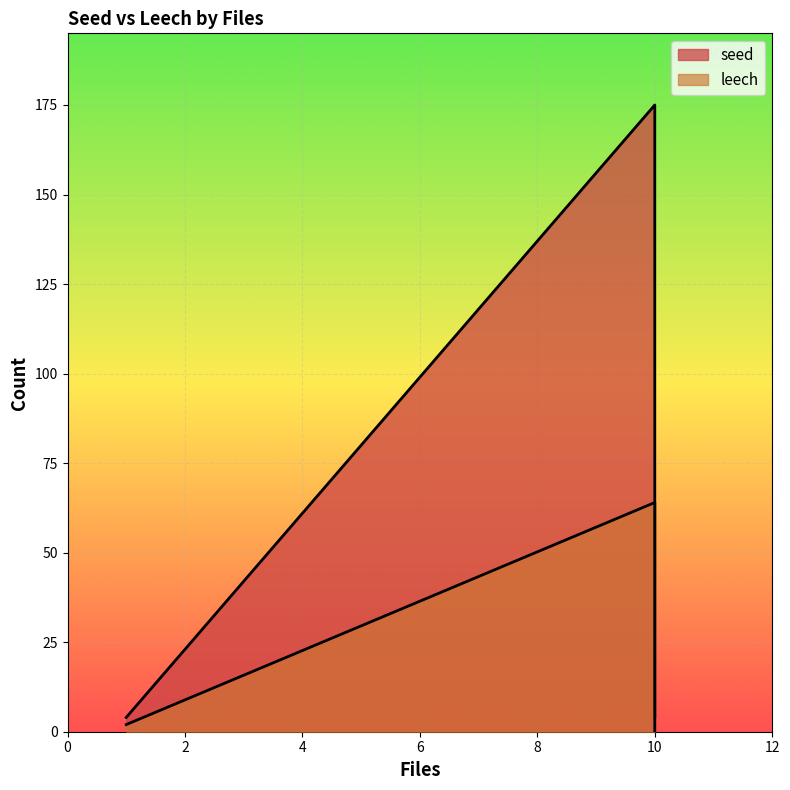

Which series has the largest total across all categories?

seed